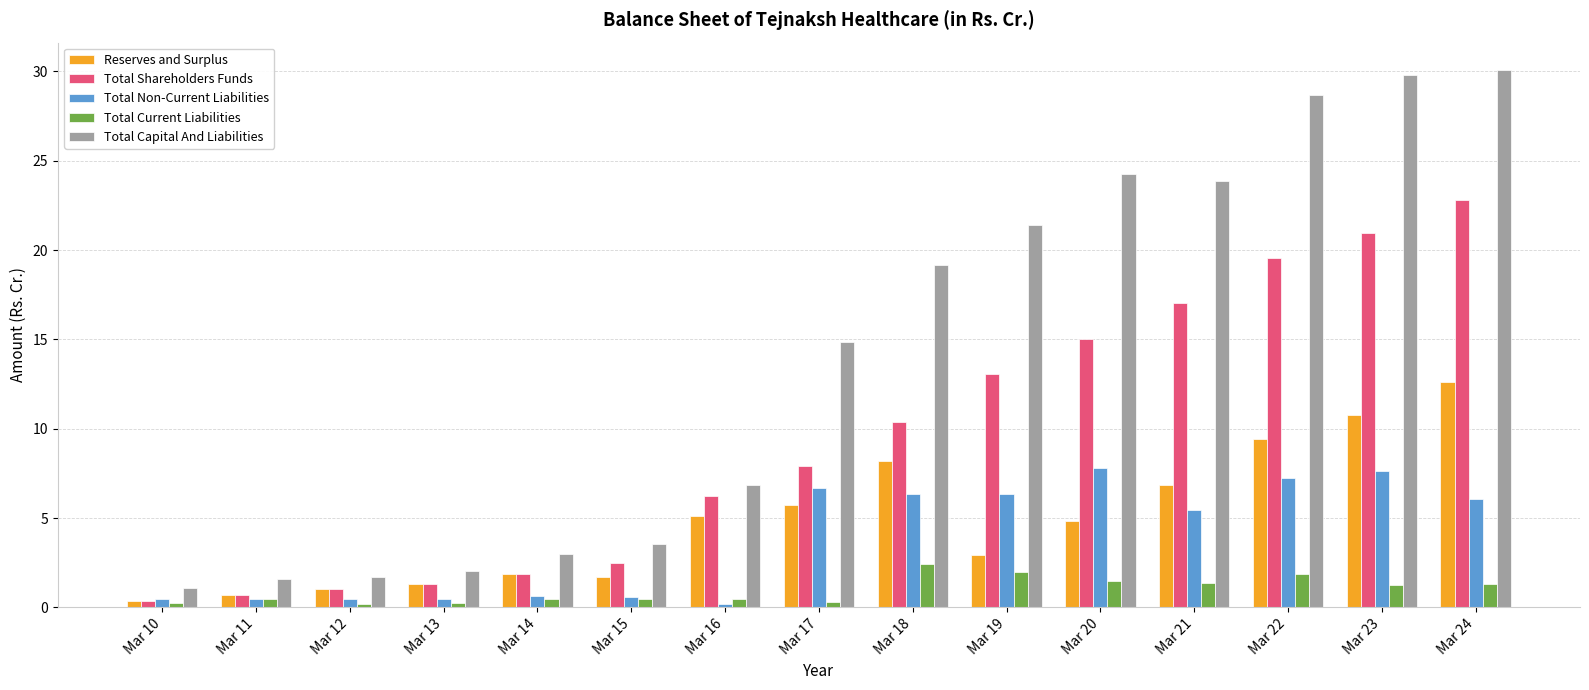

What is the greatest value displayed?

30.1